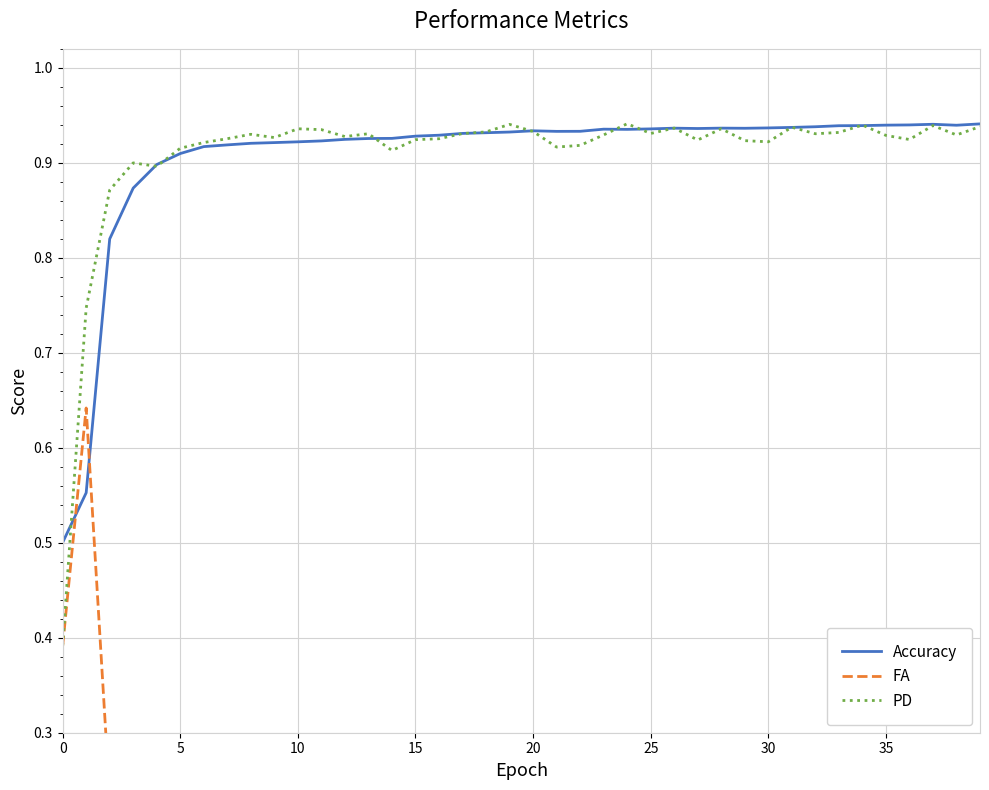

What is the spread (max minus min) of values at 28?

0.9